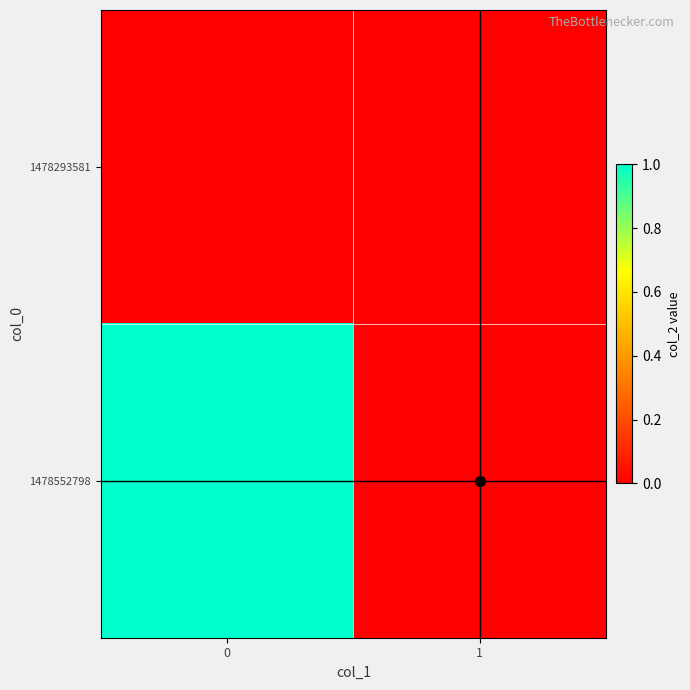

Reading right to left, list all the values displayed in this chart.

1478293581: 1=0	0=0
1478552798: 1=0	0=1